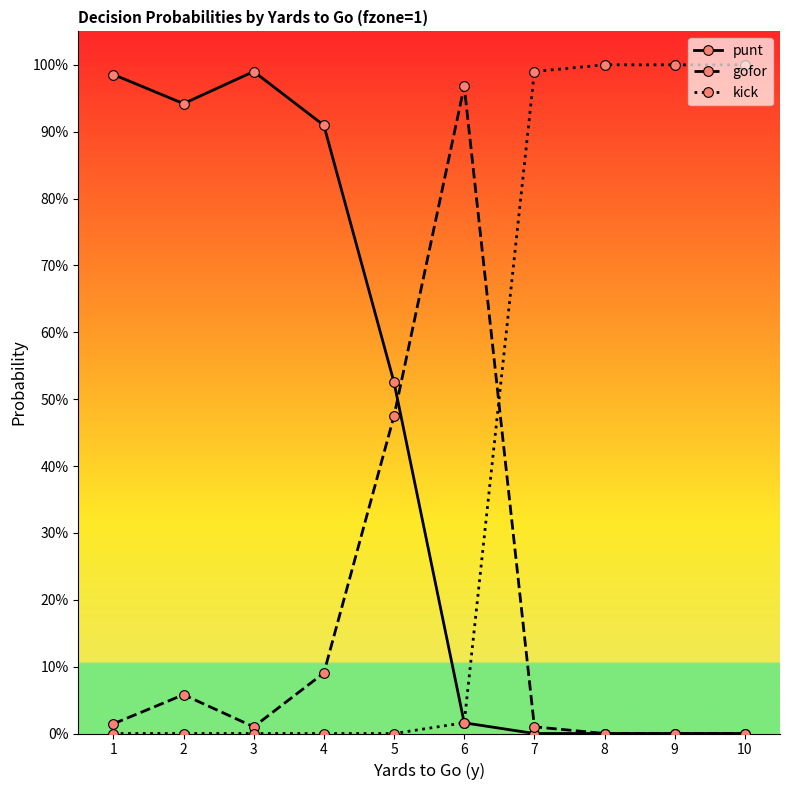

Is it true that punt equals 0.3 at 10?

False